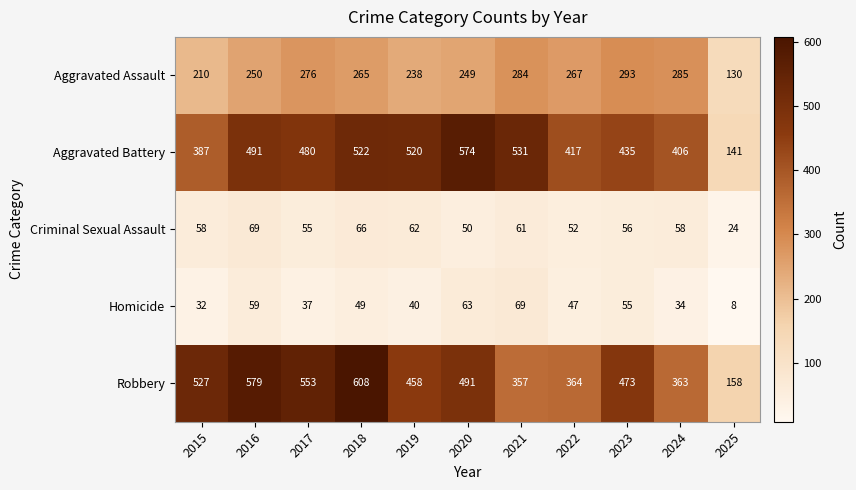

The value of Criminal Sexual Assault at 2024 is 58. True or false?

True